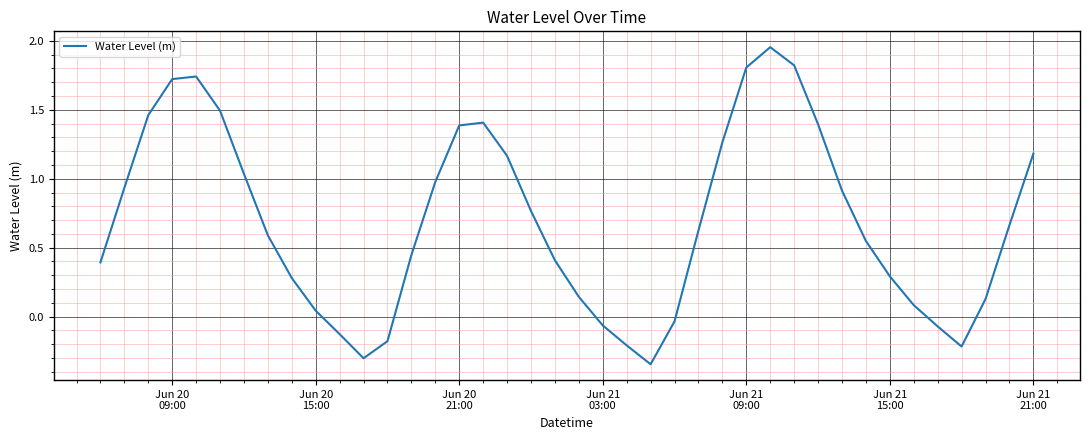

What is the difference between the maximum and minimum values?

2.3